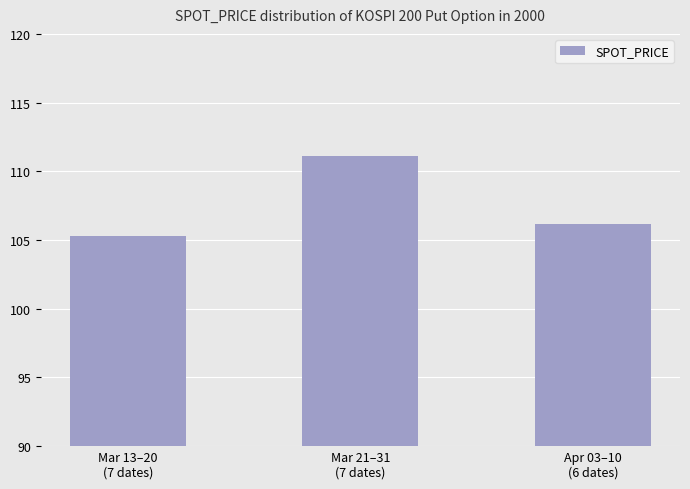

Between Apr 03–10
(6 dates) and Mar 13–20
(7 dates), which is larger?

Apr 03–10
(6 dates)